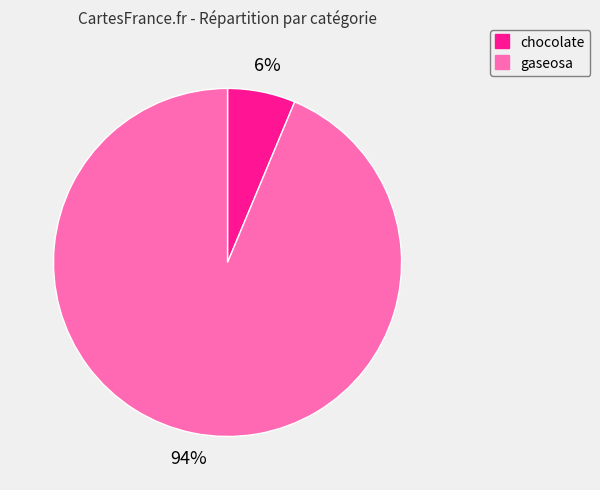

To the nearest percent, what portion does gaseosa represent?

94%